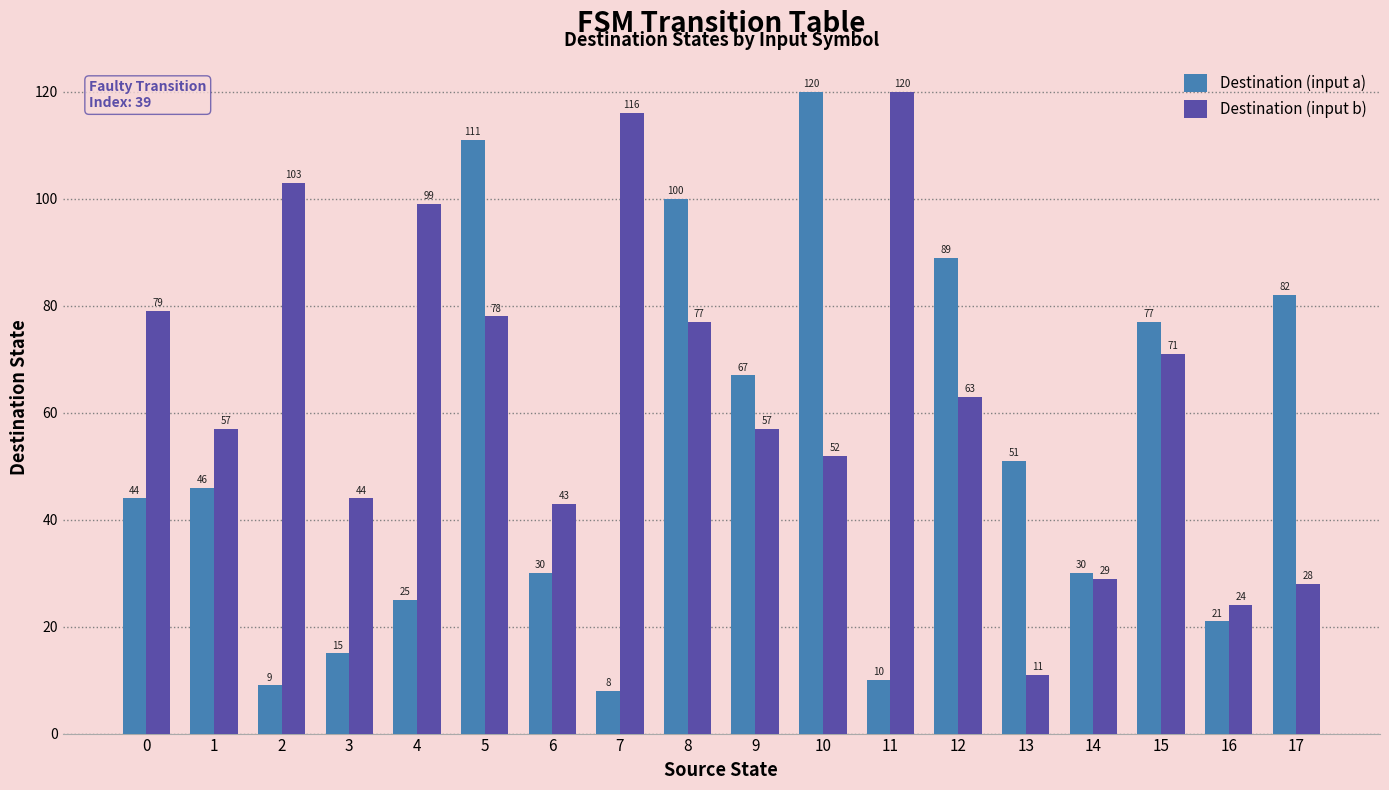

The Destination (input b) series shows 63 at 12. True or false?

True